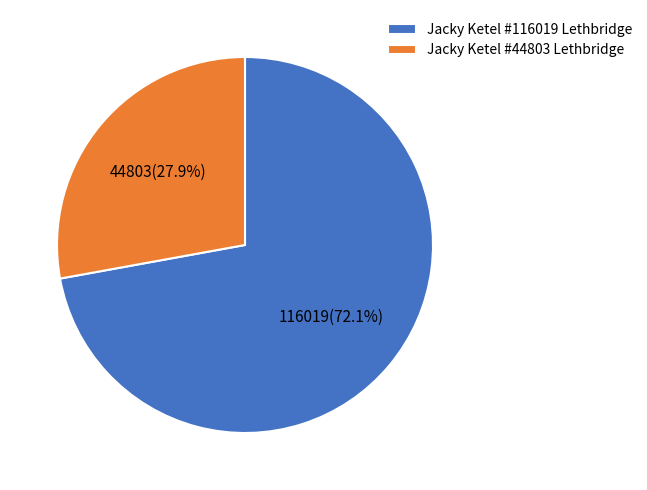

Is it true that Jacky Ketel #44803 Lethbridge is 28% of the pie?

True